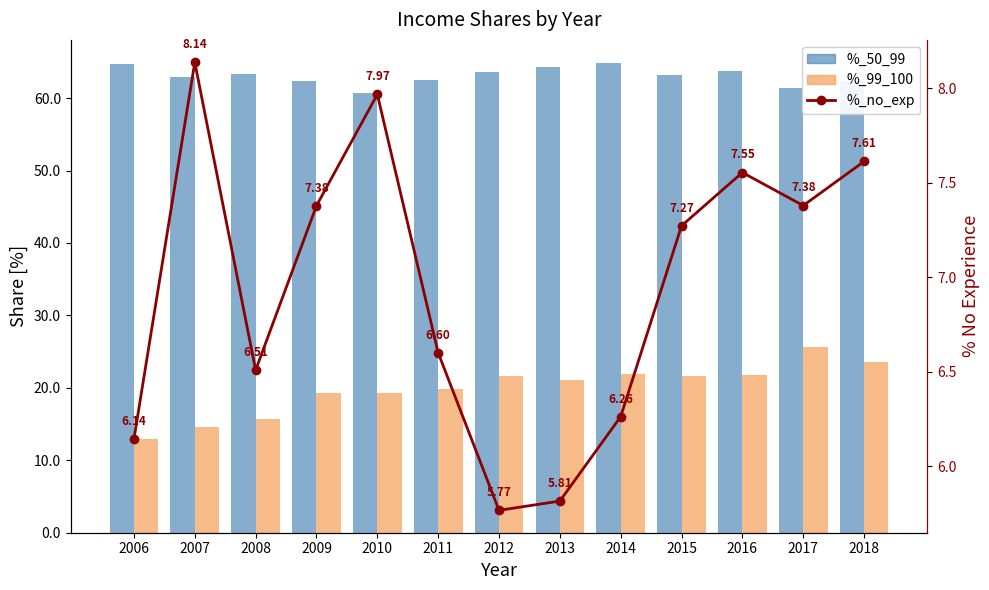

At how many categories does at least one series exceed 6?

13